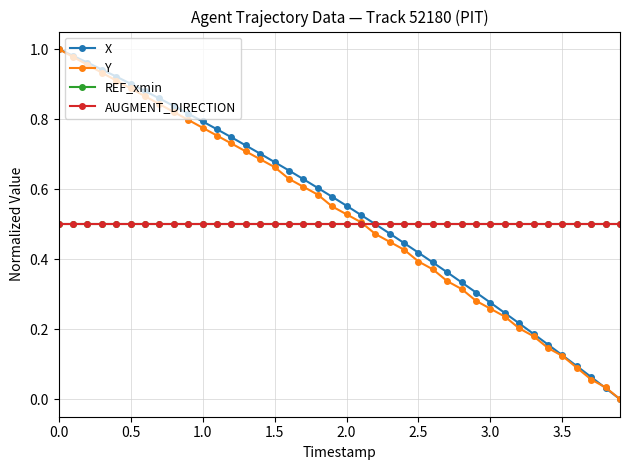

What are all the series names shown in the legend?

X, Y, REF_xmin, AUGMENT_DIRECTION